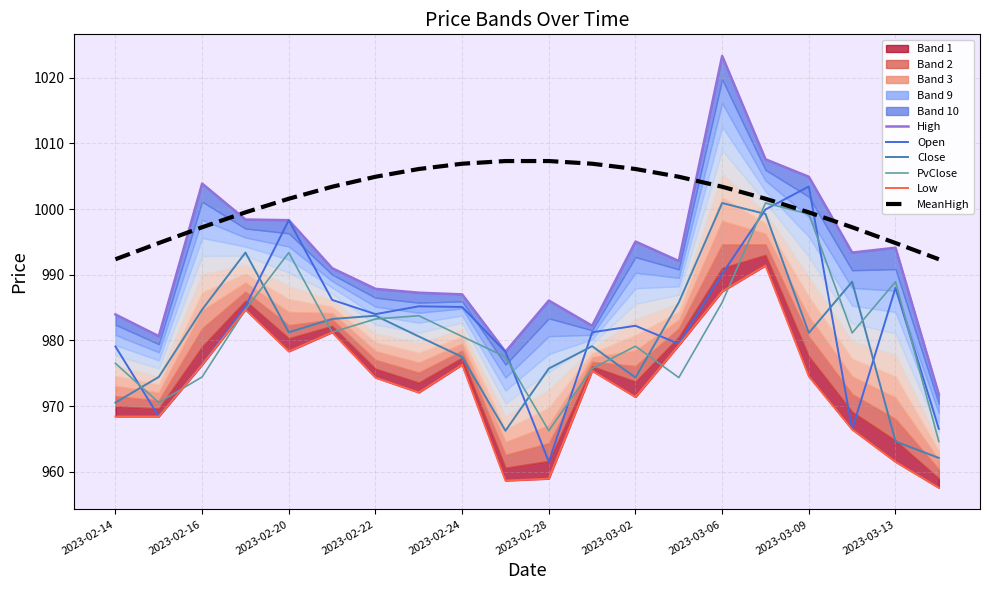

Which series has the largest total across all categories?

MeanHigh